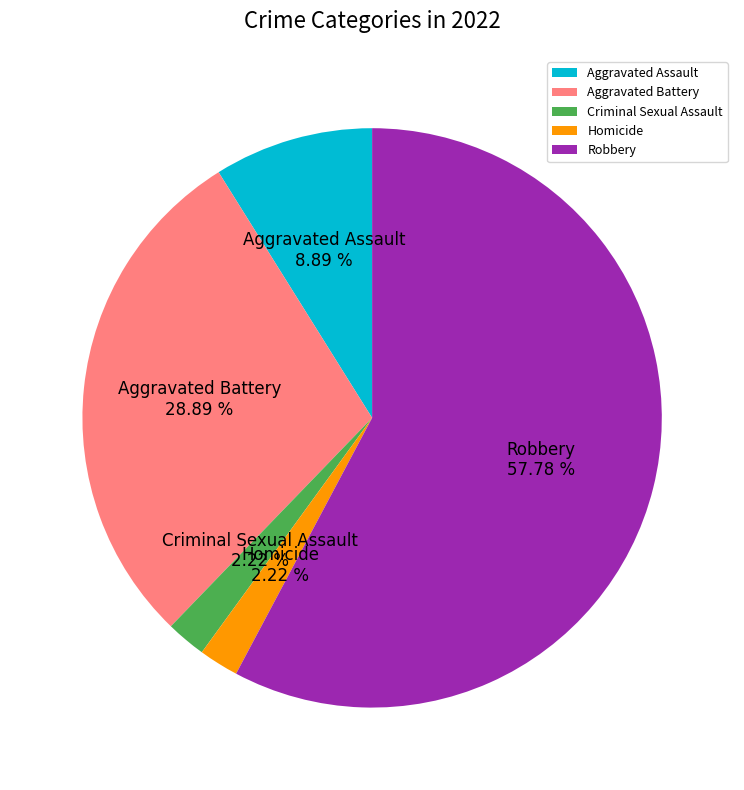

Which has a higher value, Robbery or Aggravated Battery?

Robbery